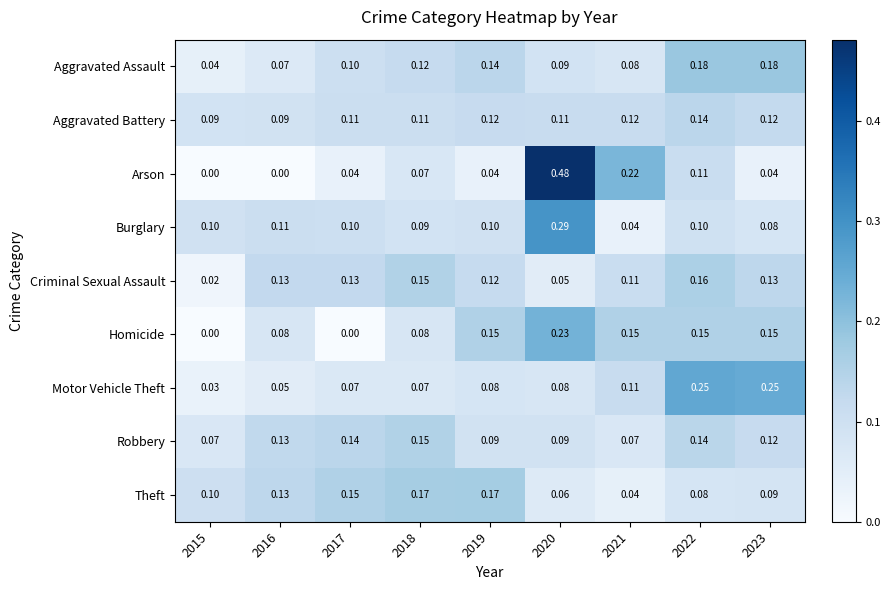

Which series has the widest spread of values?

Arson